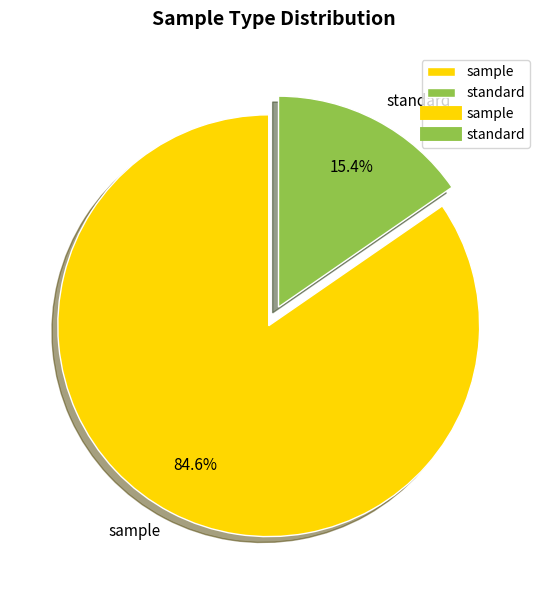

Is there any slice that represents more than half of the pie?

Yes